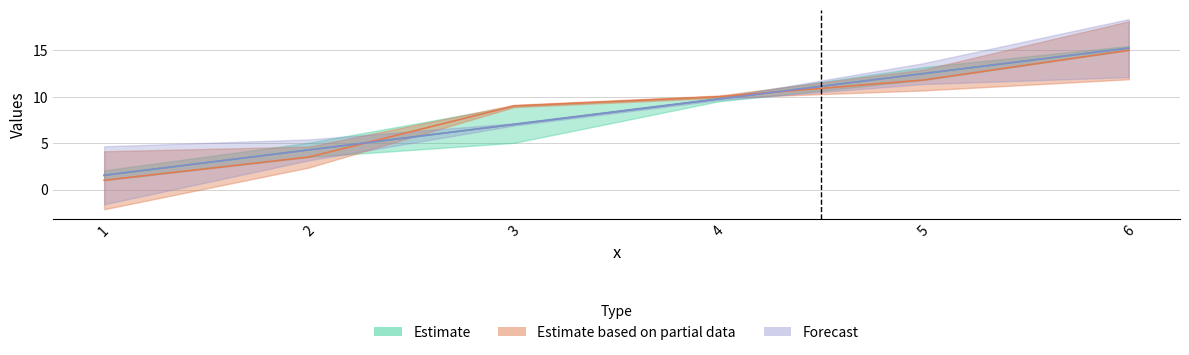

What is the difference between the maximum and minimum values in the y_pred series?

13.7